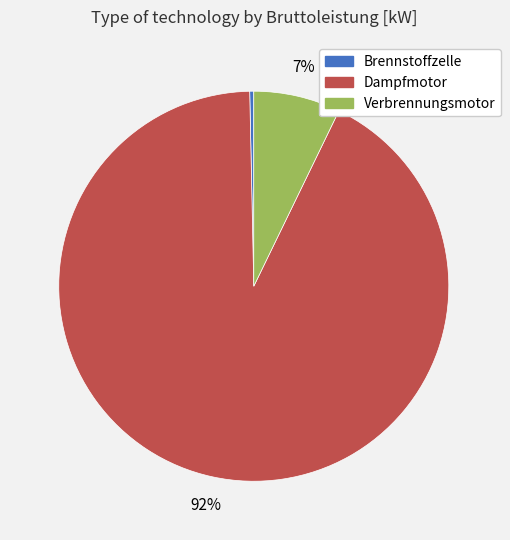

What is the majority slice?

Dampfmotor